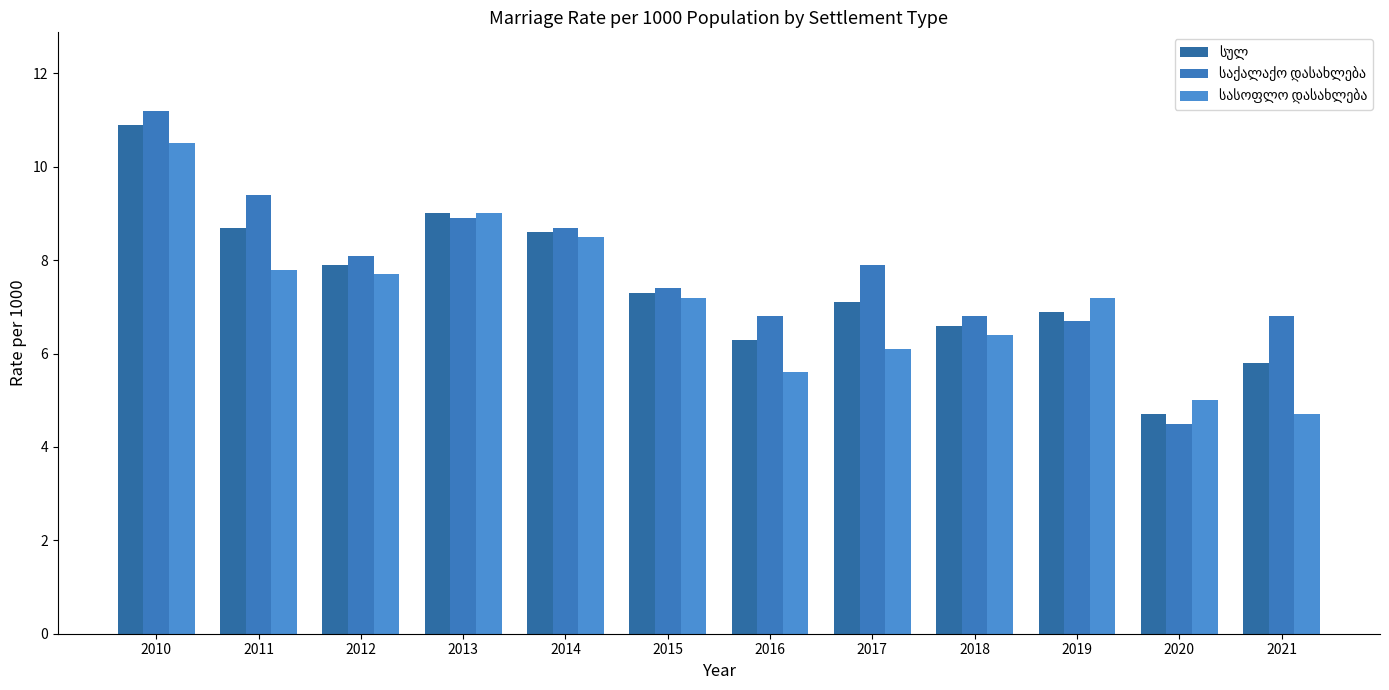

How many bars are there in each group?

3